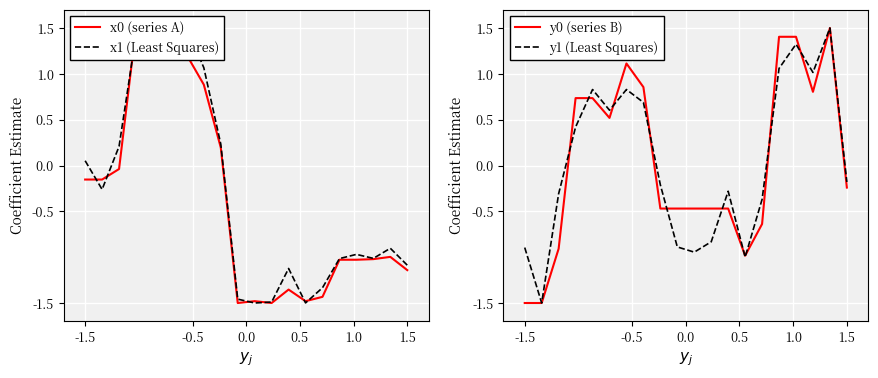

In x0 (series A), how many points are lower than both neighbors (excluding endpoints)?

3